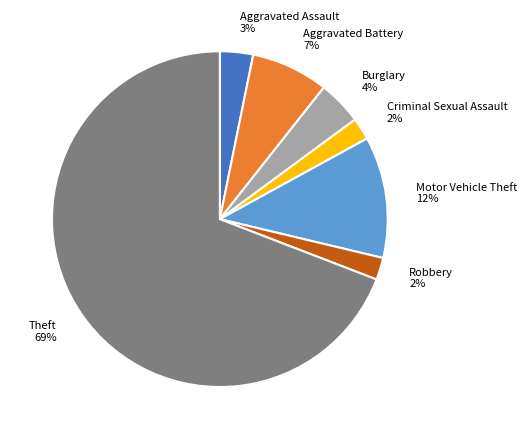

Which has a higher value, Robbery or Aggravated Battery?

Aggravated Battery